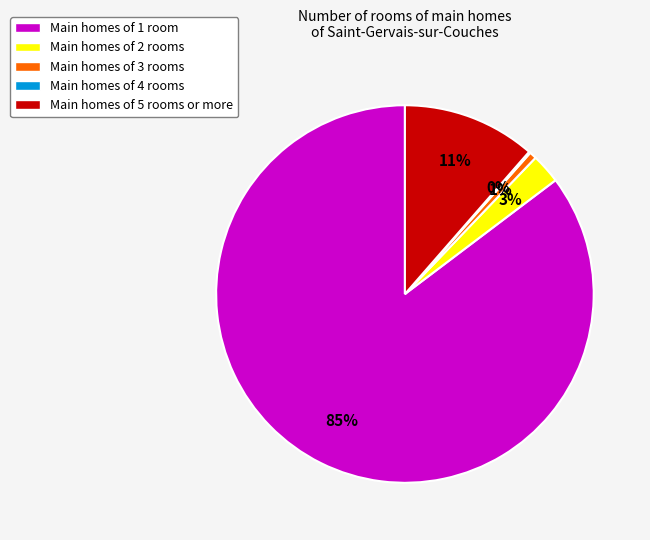

Is it true that Main homes of 1 room is 75% of the pie?

False